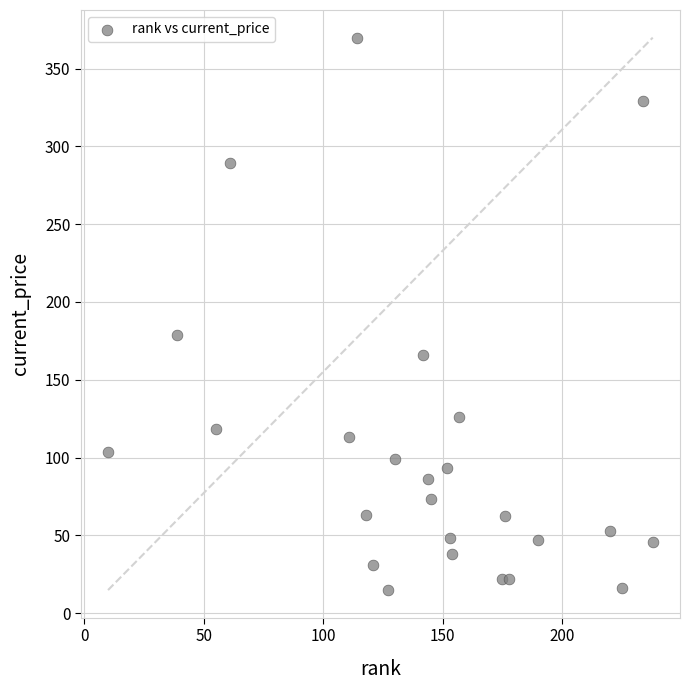

What is the range of Y values (max minus min)?

355.1